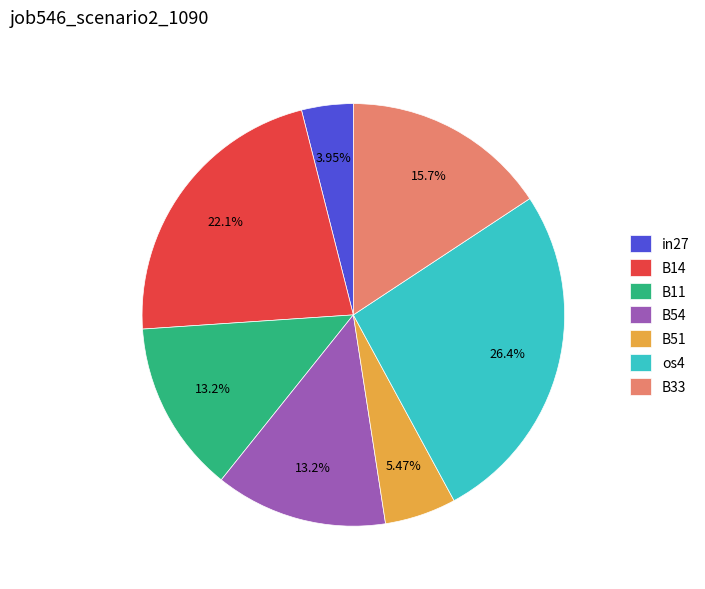

Is it true that in27 is 4% of the pie?

True